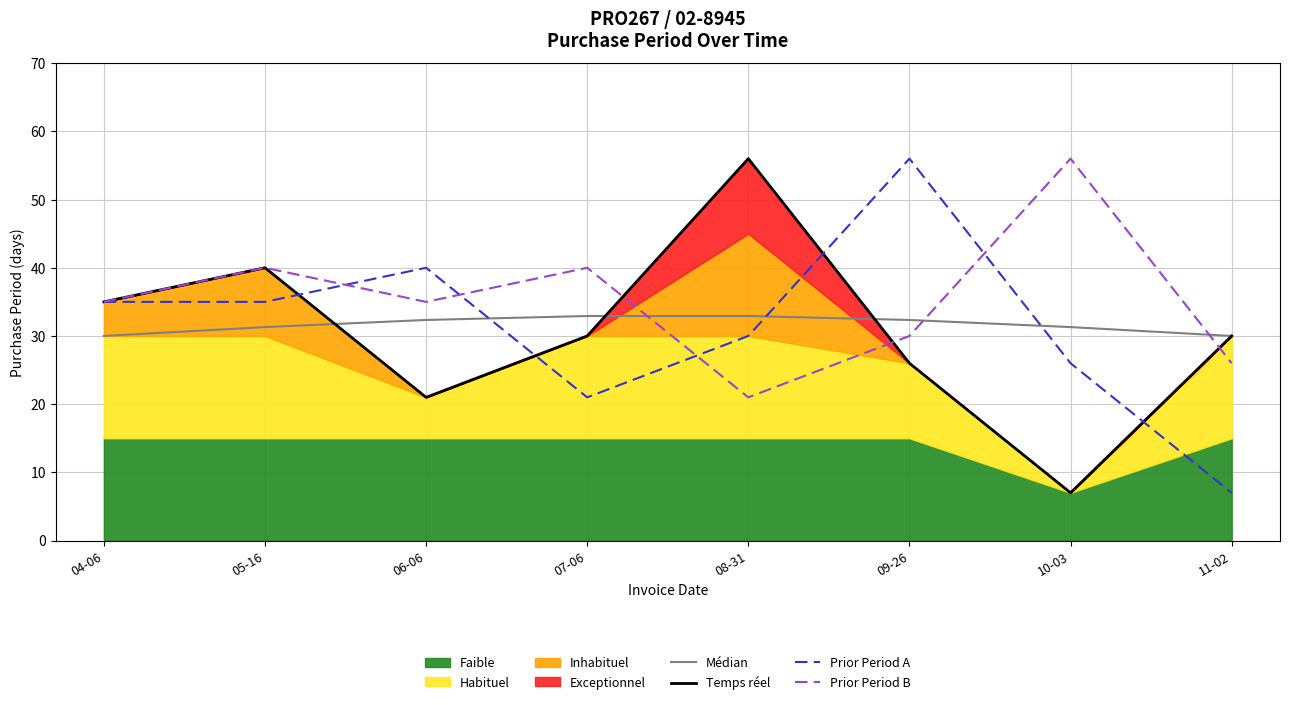

The value of Médian at 05-16 is 46.4. True or false?

False